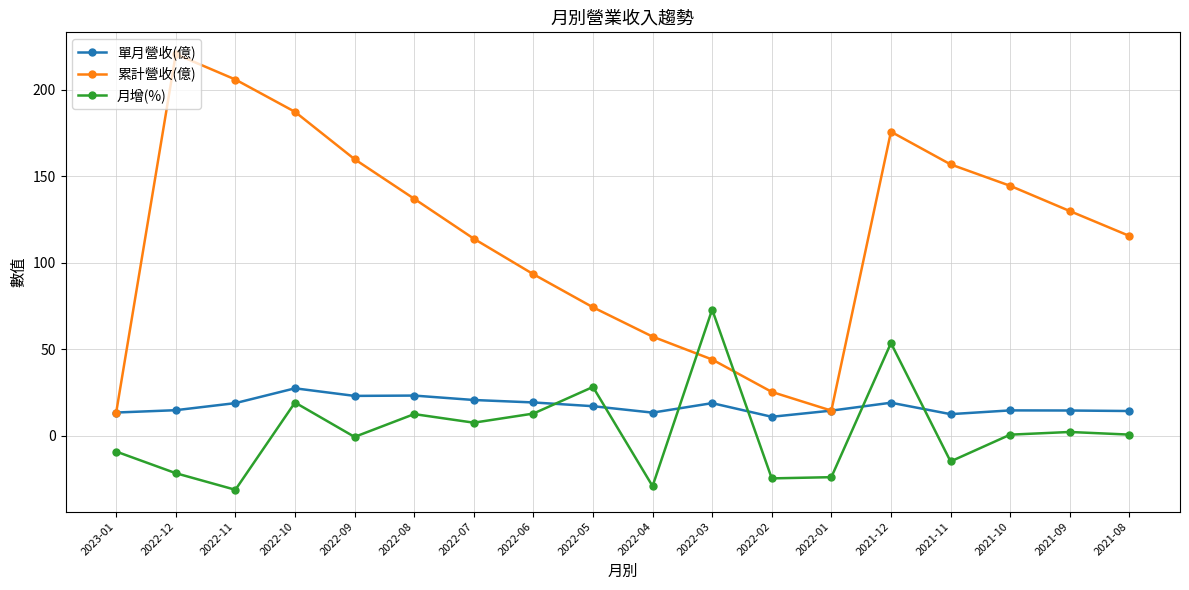

Is this an area chart (filled region under the line)?

No